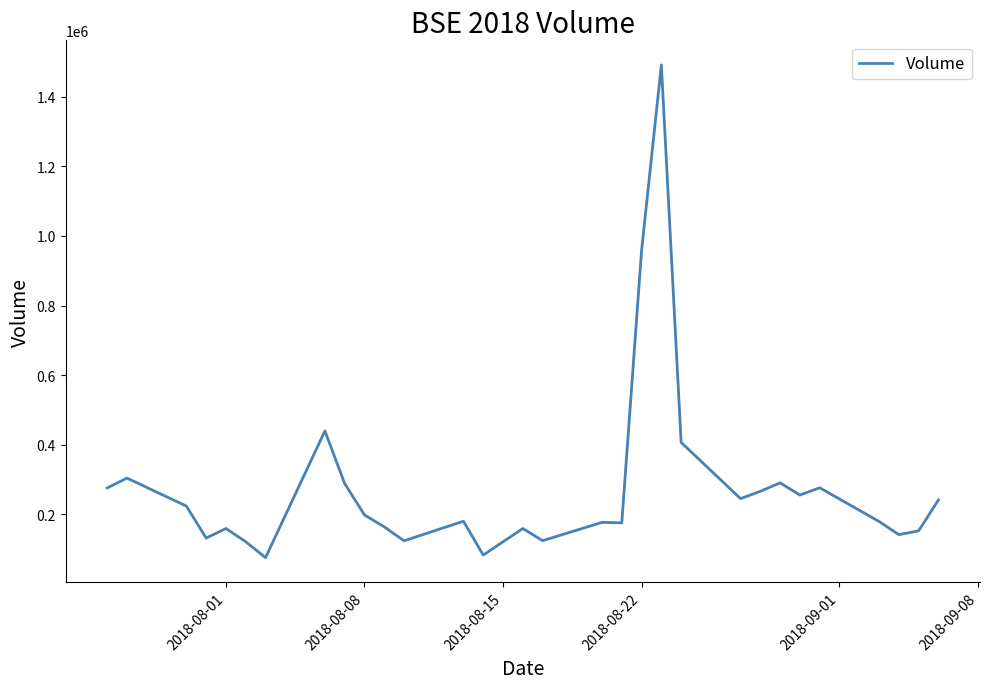

How many lines are shown in the chart?

1